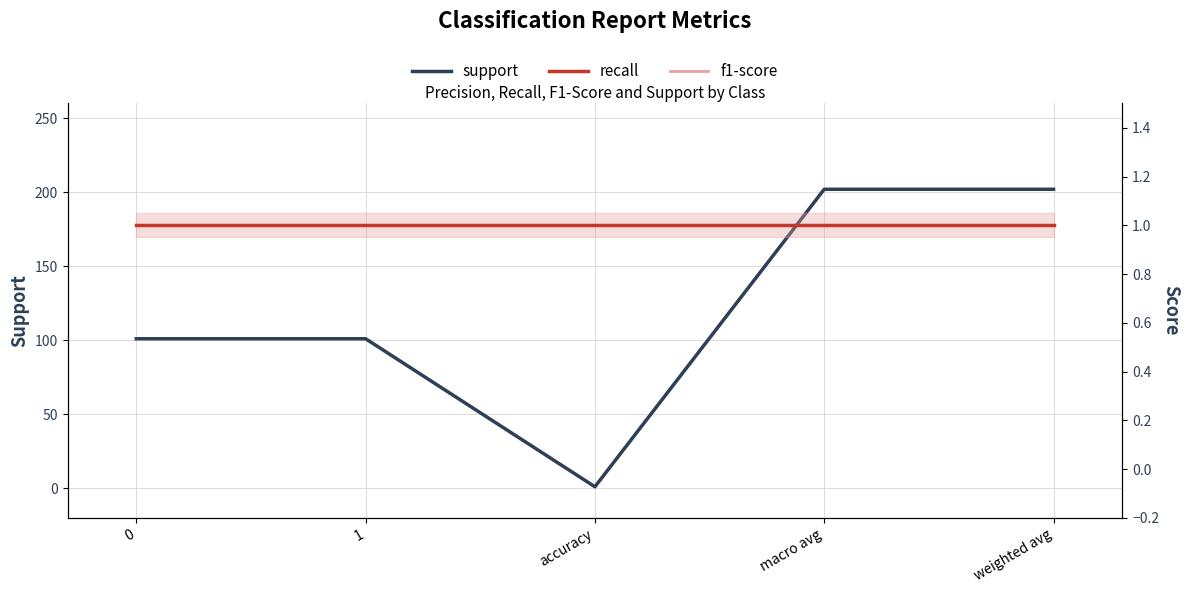

What position from the left is macro avg?

4